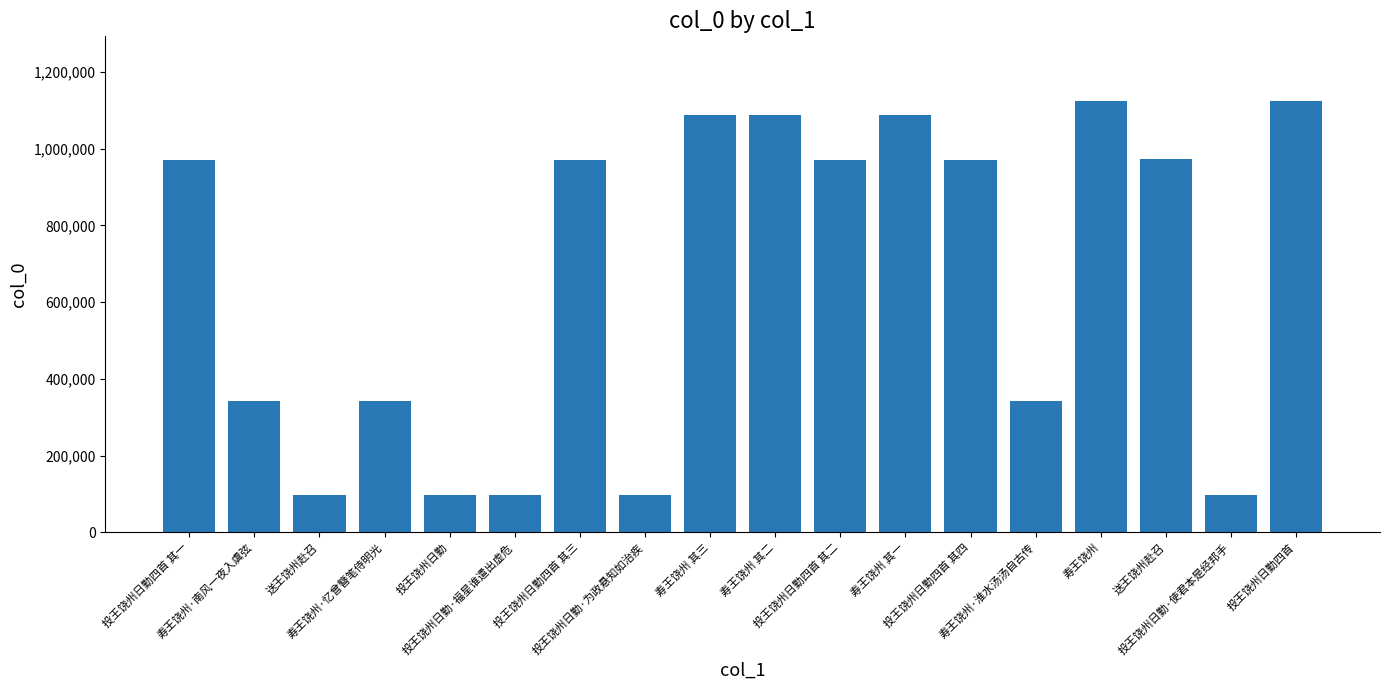

How many distinct data groups are displayed?

1